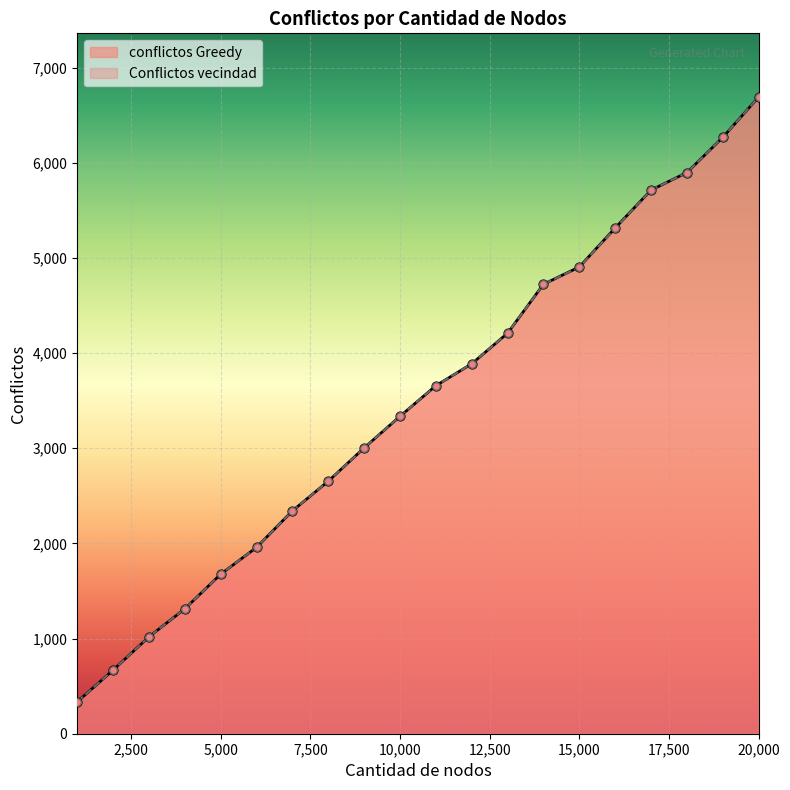

What is the total value across all series at 7000?

4684